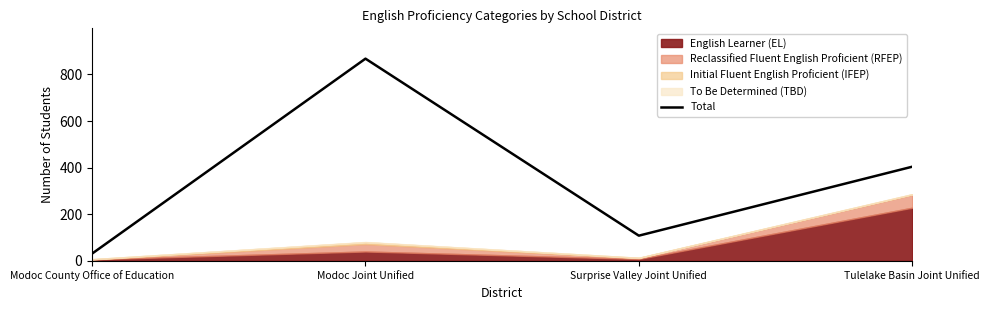

How many values are below 404?

2